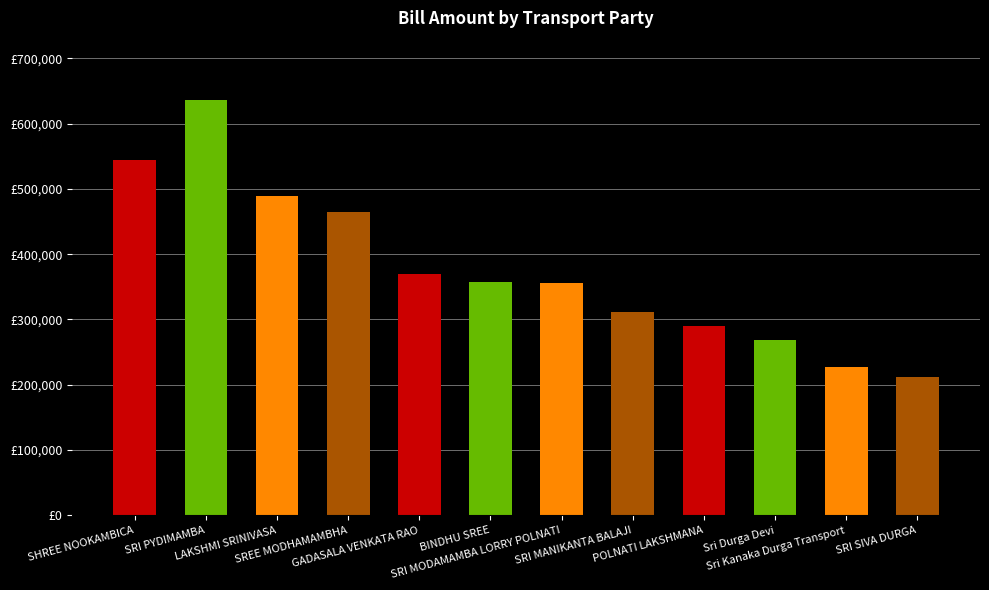

True or false: the data shows 488499 at LAKSHMI SRINIVASA.

True